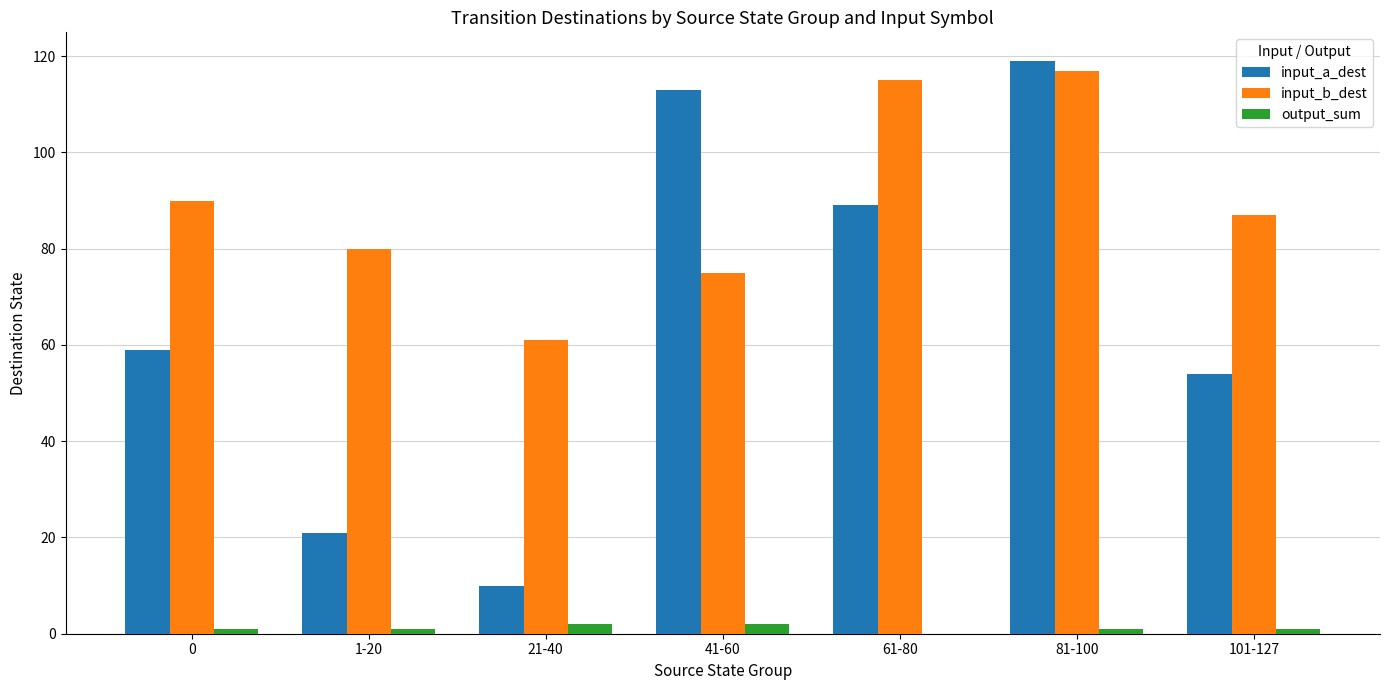

What is the maximum value for input_a_dest?

119